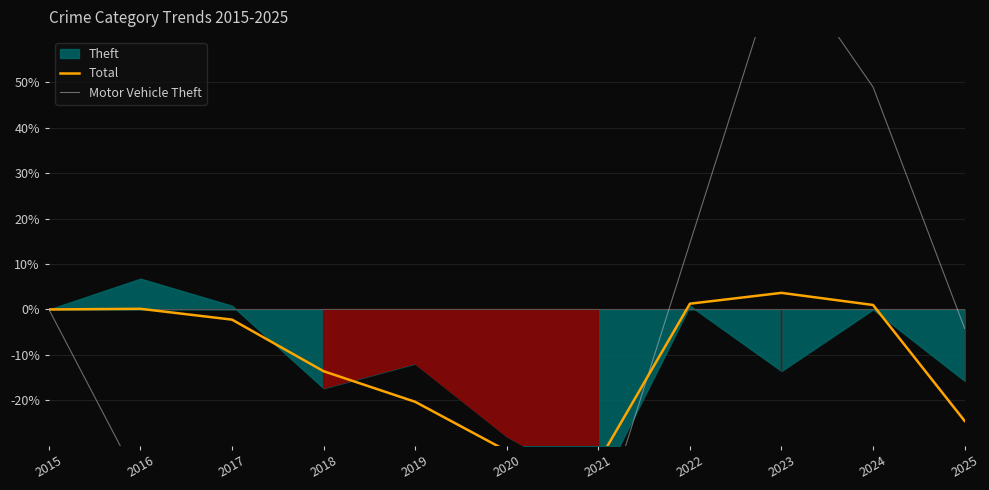

True or false: Total has a value of 0.6 at 2022.

False